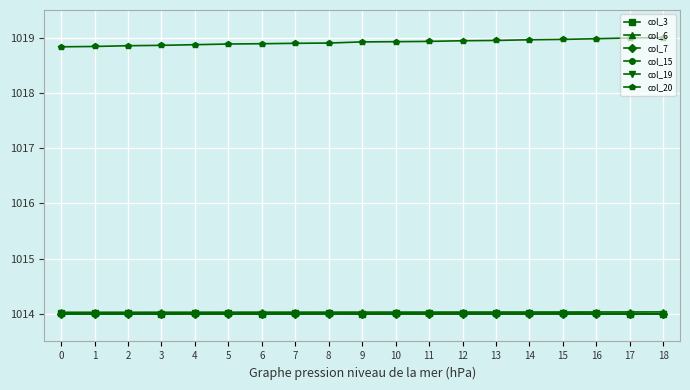

Reading right to left, extract all data points from this chart.

col_3: 18=1014.0	17=1014.0	16=1014.0	15=1014.0	14=1014.0	13=1014.0	12=1014.0	11=1014.0	10=1014.0	9=1014.0	8=1014.0	7=1014.0	6=1014.0	5=1014.0	4=1014.0	3=1014.0	2=1014.0	1=1014.0	0=1014.0
col_6: 18=1014.0	17=1014.0	16=1014.0	15=1014.0	14=1014.0	13=1014.0	12=1014.0	11=1014.0	10=1014.0	9=1014.0	8=1014.0	7=1014.0	6=1014.0	5=1014.0	4=1014.0	3=1014.0	2=1014.0	1=1014.0	0=1014.0
col_7: 18=1014.0	17=1014.0	16=1014.0	15=1014.0	14=1014.0	13=1014.0	12=1014.0	11=1014.0	10=1014.0	9=1014.0	8=1014.0	7=1014.0	6=1014.0	5=1014.0	4=1014.0	3=1014.0	2=1014.0	1=1014.0	0=1014.0
col_15: 18=1014.0	17=1014.0	16=1014.0	15=1014.0	14=1014.0	13=1014.0	12=1014.0	11=1014.0	10=1014.0	9=1014.0	8=1014.0	7=1014.0	6=1014.0	5=1014.0	4=1014.0	3=1014.0	2=1014.0	1=1014.0	0=1014.0
col_19: 18=1014.0	17=1014.0	16=1014.0	15=1014.0	14=1014.0	13=1014.0	12=1014.0	11=1014.0	10=1014.0	9=1014.0	8=1014.0	7=1014.0	6=1014.0	5=1014.0	4=1014.0	3=1014.0	2=1014.0	1=1014.0	0=1014.0
col_20: 18=1019.0	17=1019.0	16=1019.0	15=1019.0	14=1019.0	13=1018.9	12=1018.9	11=1018.9	10=1018.9	9=1018.9	8=1018.9	7=1018.9	6=1018.9	5=1018.9	4=1018.9	3=1018.9	2=1018.9	1=1018.8	0=1018.8